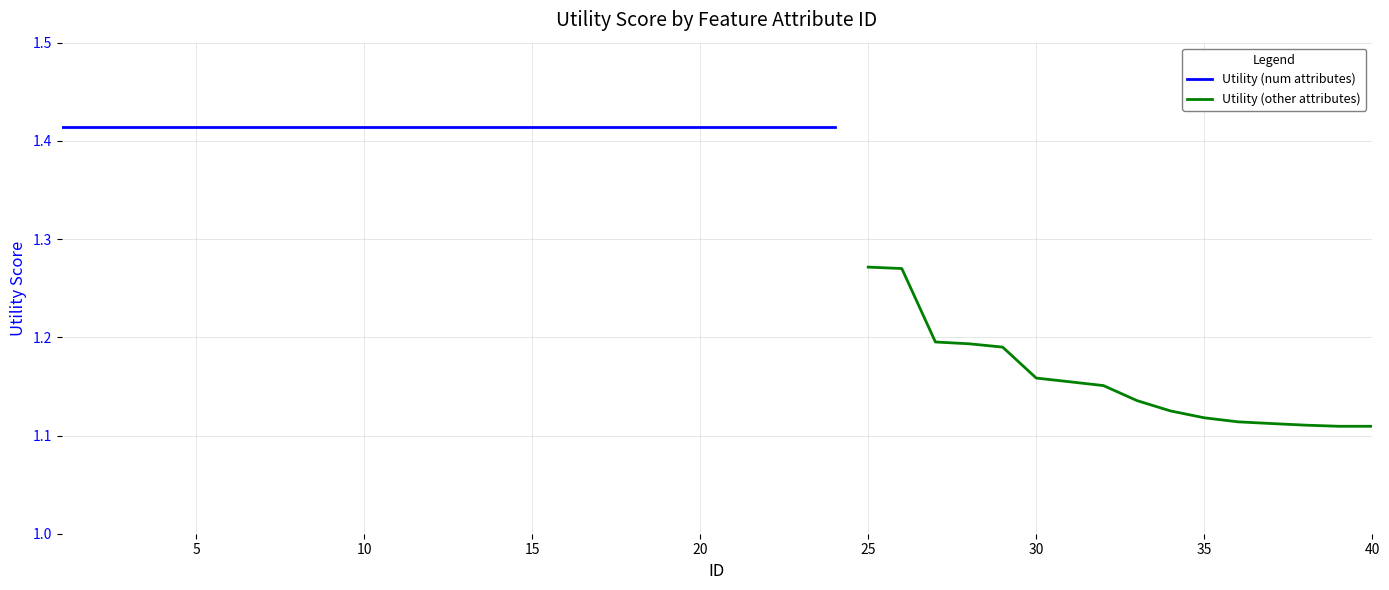

Reading right to left, list all the values displayed in this chart.

40=1.1	39=1.1	38=1.1	37=1.1	36=1.1	35=1.1	34=1.1	33=1.1	32=1.2	31=1.2	30=1.2	29=1.2	28=1.2	27=1.2	26=1.3	25=1.3	24=1.4	23=1.4	22=1.4	21=1.4	20=1.4	19=1.4	18=1.4	17=1.4	16=1.4	15=1.4	14=1.4	13=1.4	12=1.4	11=1.4	10=1.4	9=1.4	8=1.4	7=1.4	6=1.4	5=1.4	4=1.4	3=1.4	2=1.4	1=1.4